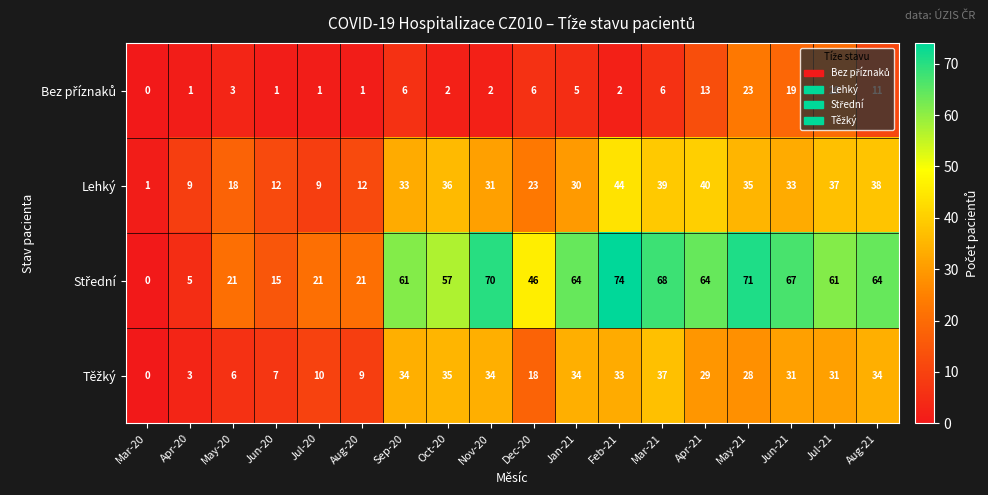

What is the spread (max minus min) of values at Apr-21?

51